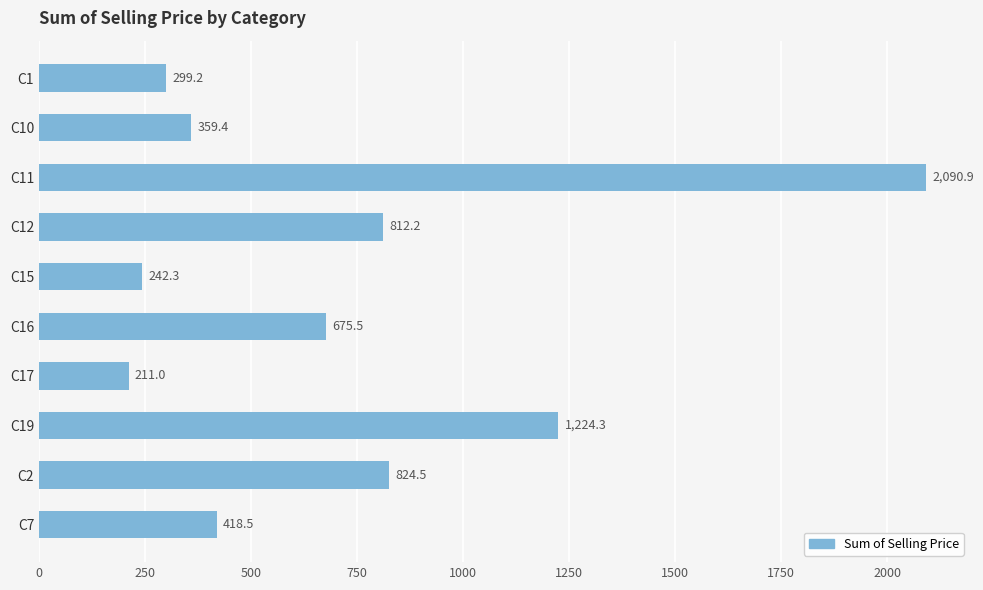

Rank the categories by value from highest to lowest.

C11, C19, C2, C12, C16, C7, C10, C1, C15, C17